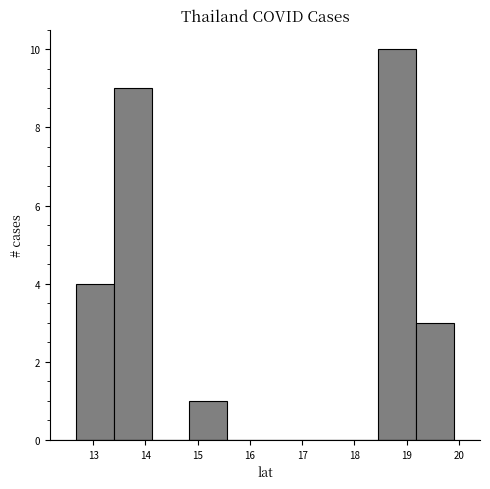

Reading left to right, transcribe this chart: for each bar, give the range it covers on the x-axis and its height. Neither the bar edges nor the heights are printed on the chart, so give them approximately, as read against the axes.

12.7 to 13.4: 4
13.4 to 14.1: 9
14.1 to 14.8: 0
14.8 to 15.6: 1
15.6 to 16.3: 0
16.3 to 17.0: 0
17.0 to 17.7: 0
17.7 to 18.5: 0
18.5 to 19.2: 10
19.2 to 19.9: 3